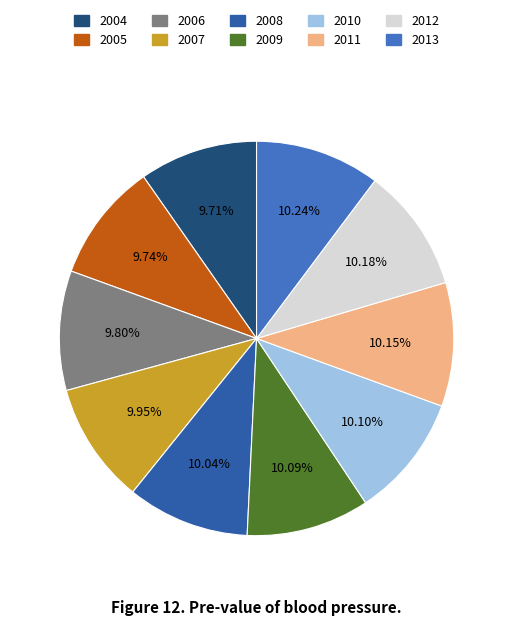

Count the number of slices in the pie.

10